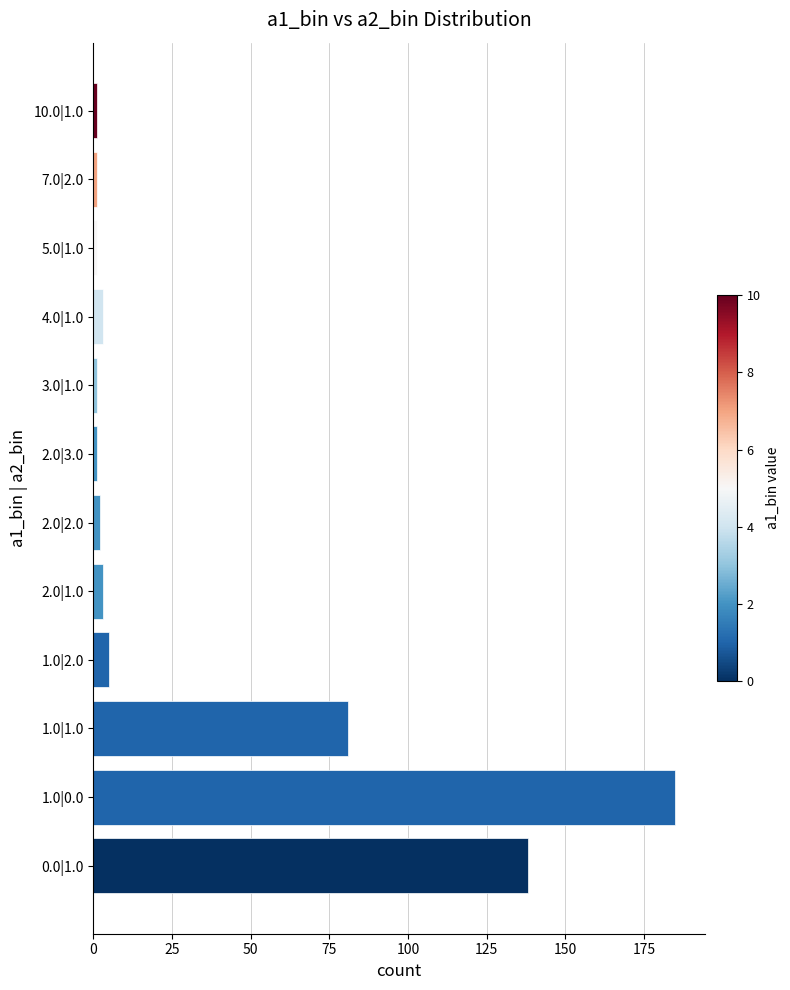

Reading bottom to top, transcribe all the data shown in this chart.

0.0|1.0=138	1.0|0.0=185	1.0|1.0=81	1.0|2.0=5	2.0|1.0=3	2.0|2.0=2	2.0|3.0=1	3.0|1.0=1	4.0|1.0=3	5.0|1.0=1	7.0|2.0=1	10.0|1.0=1